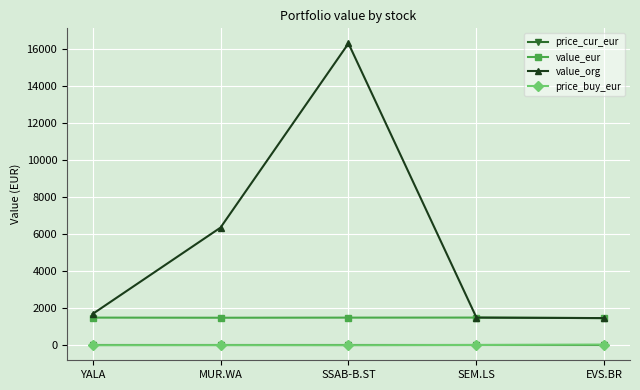

Where is the first local maximum for value_org?

SSAB-B.ST